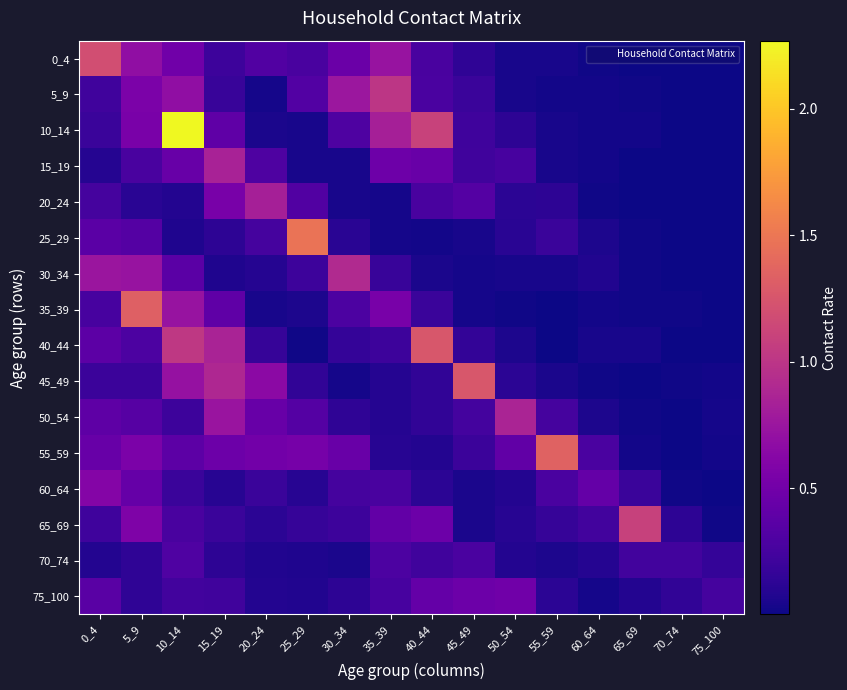

Reading left to right, what are all the values shown in this chart?

0_4: 0_4=1.2	5_9=0.7	10_14=0.5	15_19=0.2	20_24=0.3	25_29=0.3	30_34=0.5	35_39=0.7	40_44=0.3	45_49=0.1	50_54=0.0	55_59=0.0	60_64=0.0	65_69=0.0	70_74=0.0	75_100=0.0
5_9: 0_4=0.2	5_9=0.6	10_14=0.7	15_19=0.2	20_24=0.0	25_29=0.3	30_34=0.8	35_39=1.0	40_44=0.3	45_49=0.2	50_54=0.0	55_59=0.0	60_64=0.0	65_69=0.0	70_74=0.0	75_100=0.0
10_14: 0_4=0.2	5_9=0.5	10_14=2.3	15_19=0.4	20_24=0.0	25_29=0.0	30_34=0.3	35_39=0.8	40_44=1.1	45_49=0.2	50_54=0.1	55_59=0.0	60_64=0.0	65_69=0.0	70_74=0.0	75_100=0.0
15_19: 0_4=0.1	5_9=0.3	10_14=0.4	15_19=0.8	20_24=0.3	25_29=0.0	30_34=0.0	35_39=0.5	40_44=0.4	45_49=0.2	50_54=0.3	55_59=0.0	60_64=0.0	65_69=0.0	70_74=0.0	75_100=0.0
20_24: 0_4=0.3	5_9=0.1	10_14=0.1	15_19=0.5	20_24=0.8	25_29=0.3	30_34=0.0	35_39=0.0	40_44=0.3	45_49=0.3	50_54=0.1	55_59=0.1	60_64=0.0	65_69=0.0	70_74=0.0	75_100=0.0
25_29: 0_4=0.4	5_9=0.3	10_14=0.1	15_19=0.1	20_24=0.2	25_29=1.5	30_34=0.1	35_39=0.0	40_44=0.0	45_49=0.0	50_54=0.1	55_59=0.2	60_64=0.1	65_69=0.0	70_74=0.0	75_100=0.0
30_34: 0_4=0.8	5_9=0.7	10_14=0.4	15_19=0.1	20_24=0.1	25_29=0.2	30_34=0.9	35_39=0.2	40_44=0.1	45_49=0.0	50_54=0.0	55_59=0.0	60_64=0.1	65_69=0.0	70_74=0.0	75_100=0.0
35_39: 0_4=0.3	5_9=1.3	10_14=0.7	15_19=0.4	20_24=0.0	25_29=0.1	30_34=0.3	35_39=0.5	40_44=0.2	45_49=0.0	50_54=0.0	55_59=0.0	60_64=0.0	65_69=0.0	70_74=0.0	75_100=0.0
40_44: 0_4=0.4	5_9=0.3	10_14=1.0	15_19=0.9	20_24=0.2	25_29=0.0	30_34=0.2	35_39=0.2	40_44=1.3	45_49=0.2	50_54=0.1	55_59=0.0	60_64=0.0	65_69=0.0	70_74=0.0	75_100=0.0
45_49: 0_4=0.2	5_9=0.2	10_14=0.7	15_19=0.9	20_24=0.7	25_29=0.1	30_34=0.0	35_39=0.1	40_44=0.2	45_49=1.3	50_54=0.1	55_59=0.0	60_64=0.0	65_69=0.0	70_74=0.0	75_100=0.0
50_54: 0_4=0.4	5_9=0.3	10_14=0.2	15_19=0.7	20_24=0.4	25_29=0.3	30_34=0.1	35_39=0.1	40_44=0.1	45_49=0.2	50_54=0.9	55_59=0.3	60_64=0.1	65_69=0.0	70_74=0.0	75_100=0.0
55_59: 0_4=0.4	5_9=0.6	10_14=0.4	15_19=0.5	20_24=0.5	25_29=0.5	30_34=0.4	35_39=0.1	40_44=0.1	45_49=0.2	50_54=0.4	55_59=1.4	60_64=0.3	65_69=0.0	70_74=0.0	75_100=0.0
60_64: 0_4=0.6	5_9=0.4	10_14=0.2	15_19=0.1	20_24=0.2	25_29=0.1	30_34=0.3	35_39=0.3	40_44=0.1	45_49=0.1	50_54=0.1	55_59=0.3	60_64=0.4	65_69=0.2	70_74=0.0	75_100=0.0
65_69: 0_4=0.2	5_9=0.6	10_14=0.3	15_19=0.2	20_24=0.1	25_29=0.2	30_34=0.2	35_39=0.4	40_44=0.5	45_49=0.0	50_54=0.1	55_59=0.2	60_64=0.2	65_69=1.1	70_74=0.1	75_100=0.0
70_74: 0_4=0.1	5_9=0.1	10_14=0.3	15_19=0.1	20_24=0.1	25_29=0.1	30_34=0.1	35_39=0.3	40_44=0.2	45_49=0.3	50_54=0.1	55_59=0.1	60_64=0.1	65_69=0.2	70_74=0.2	75_100=0.2
75_100: 0_4=0.4	5_9=0.1	10_14=0.2	15_19=0.2	20_24=0.1	25_29=0.1	30_34=0.1	35_39=0.3	40_44=0.4	45_49=0.5	50_54=0.5	55_59=0.1	60_64=0.0	65_69=0.1	70_74=0.2	75_100=0.3